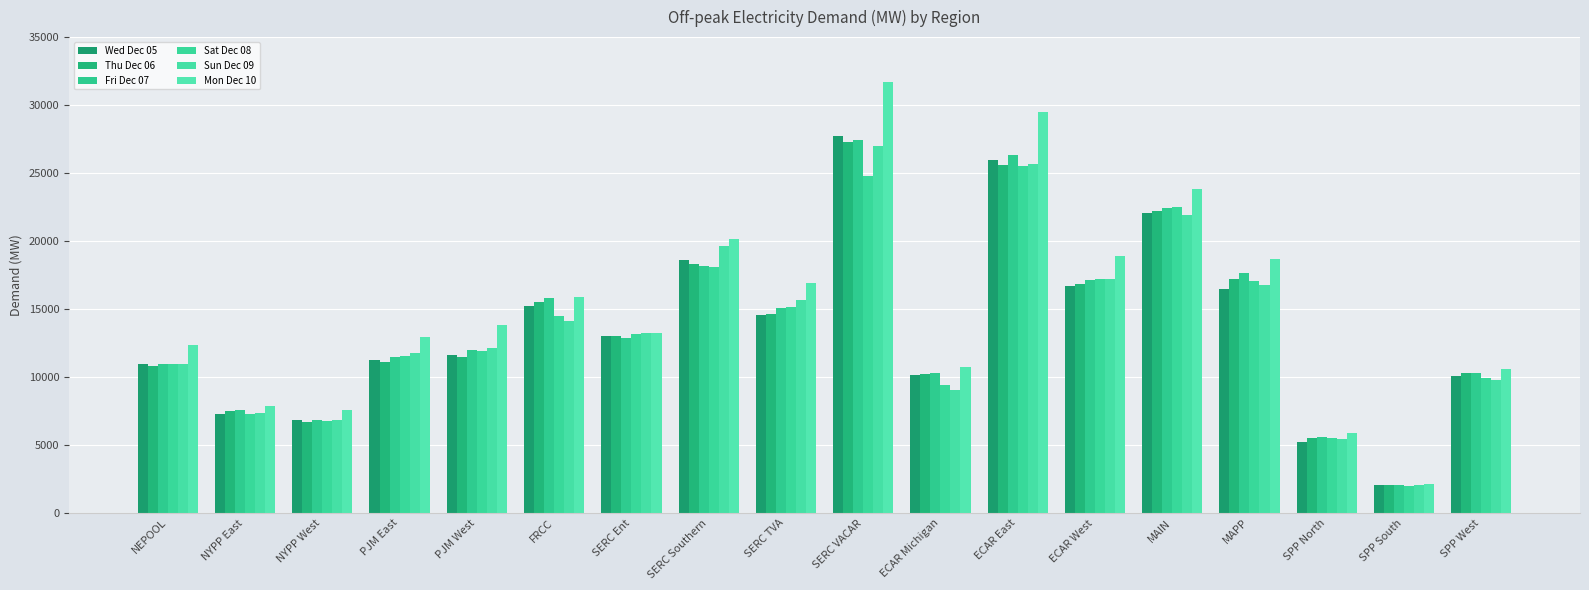

Rank the series at ECAR East from highest to lowest value.

Mon Dec 10, Fri Dec 07, Wed Dec 05, Sun Dec 09, Thu Dec 06, Sat Dec 08